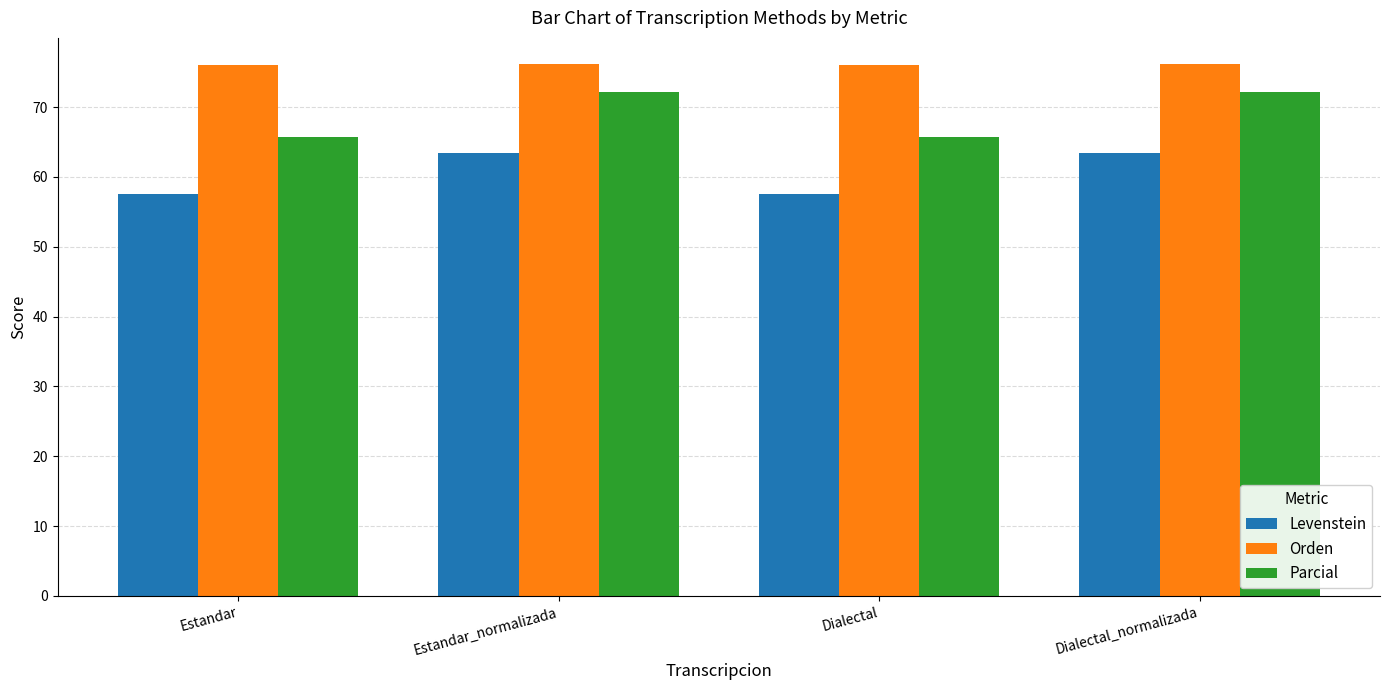

The value of Orden at Dialectal is 33.2. True or false?

False